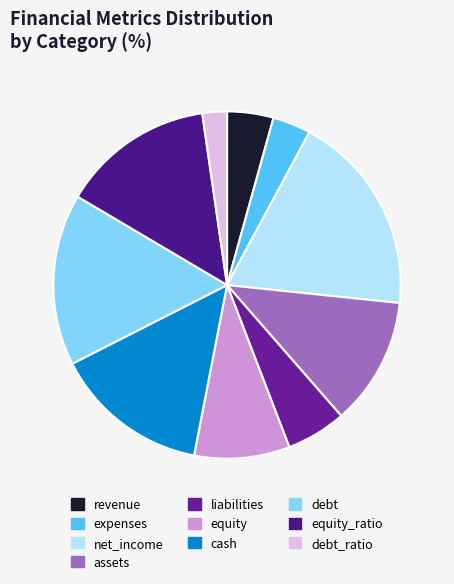

What is the ratio of the value at liabilities to the value at debt_ratio?

2.4